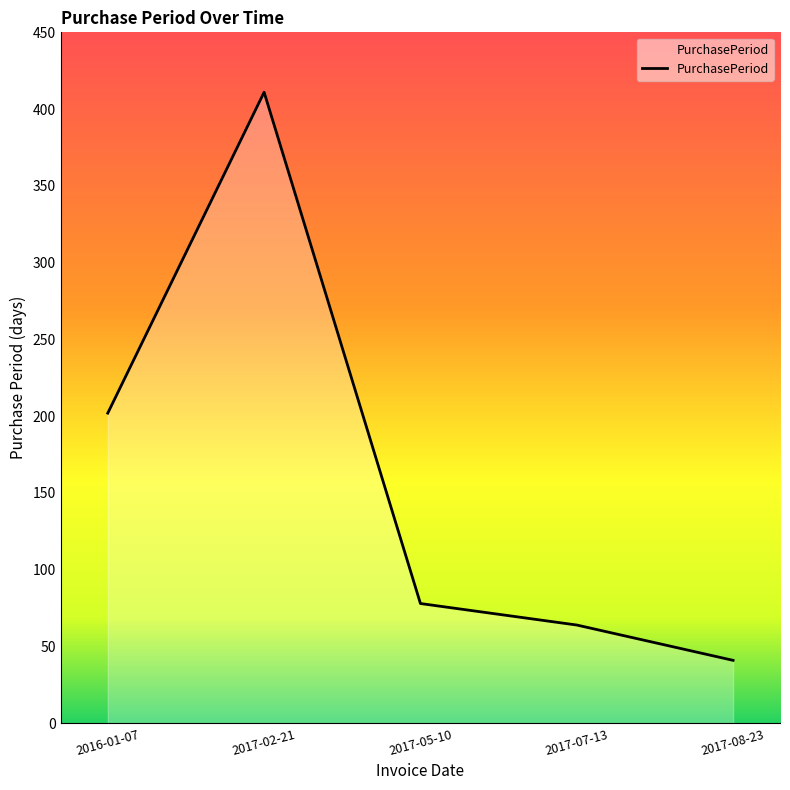

At which label is the value closest to 226?

2016-01-07